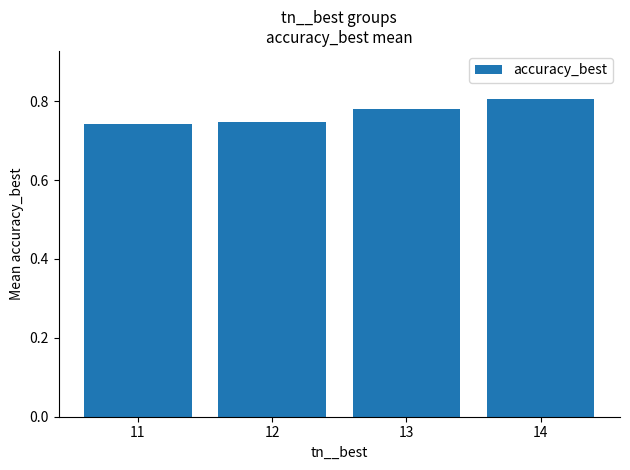

How many categories are shown in the chart?

4